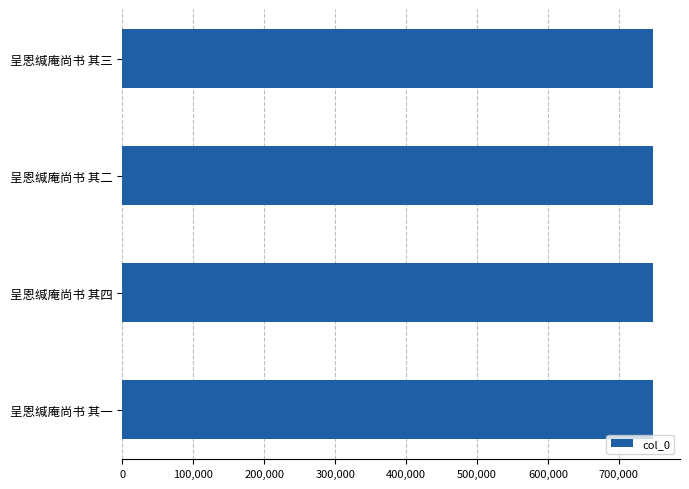

What is the smallest value displayed?

748835